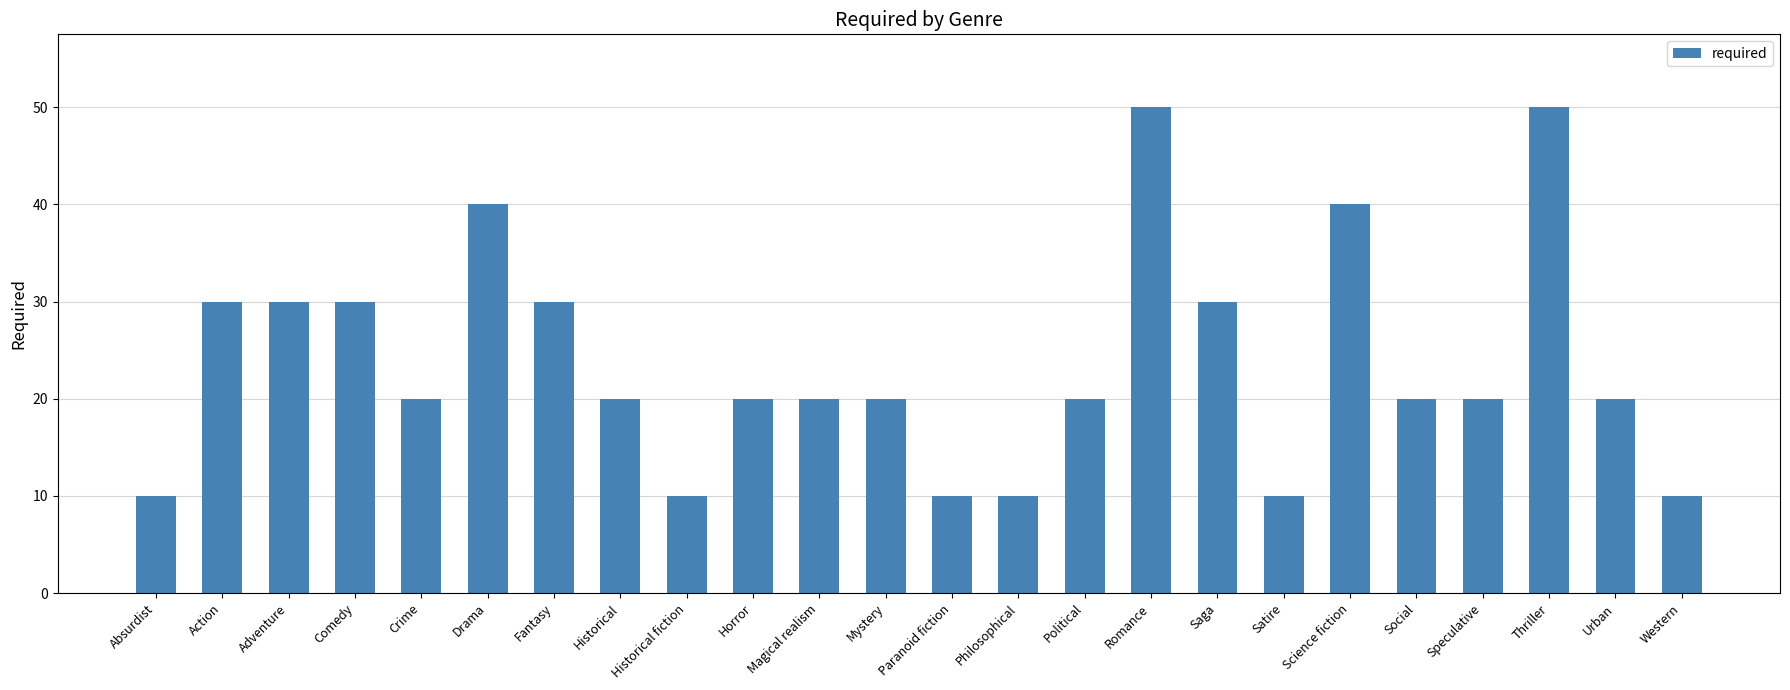

What is the minimum value shown in the chart?

10